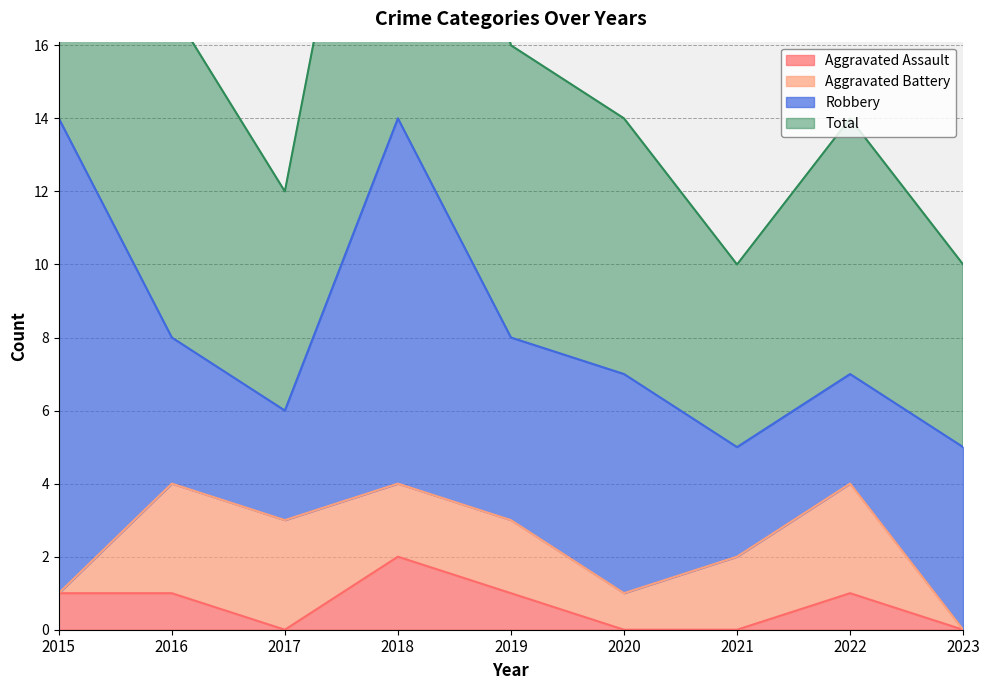

How many interior local valleys does the Aggravated Assault series have?

1